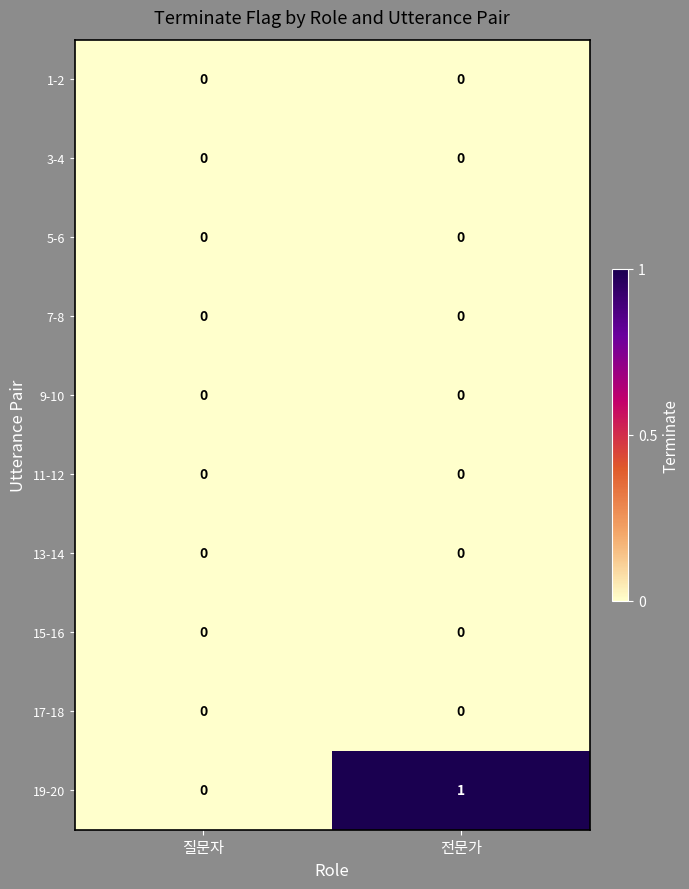

The value of 15-16 at 질문자 is 0. True or false?

True